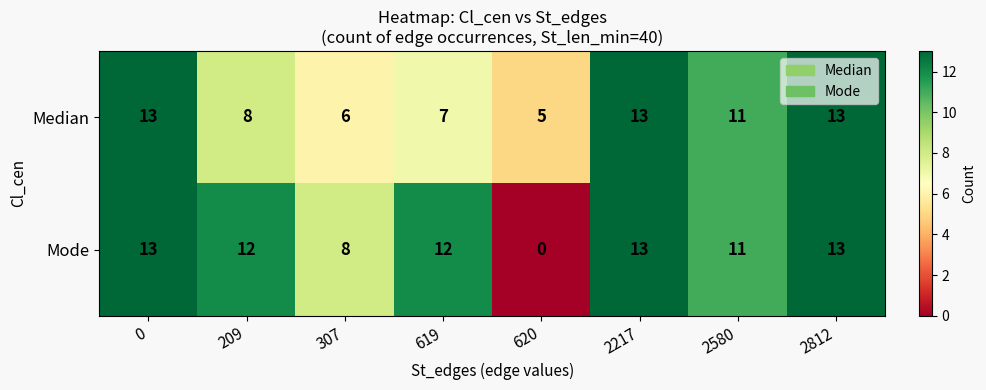

What is the maximum value shown in the chart?

13